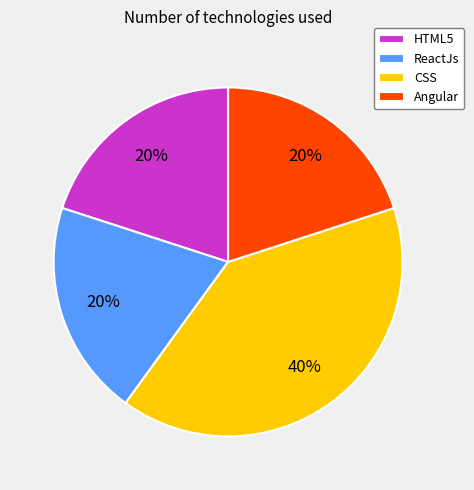

Is the sum of Angular and CSS greater than half?

Yes